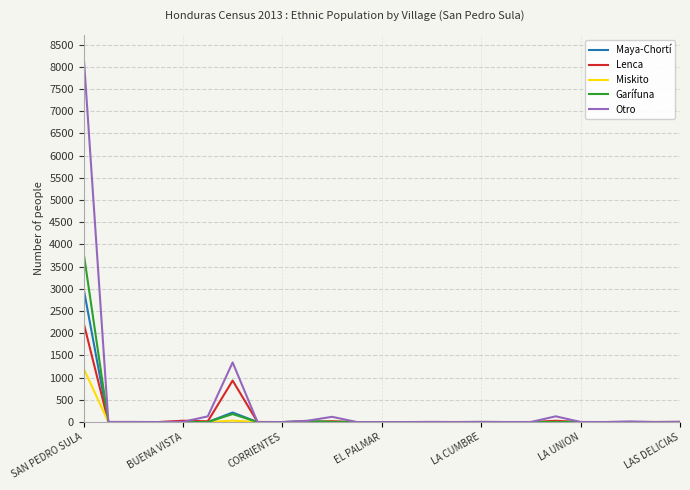

List the series in order of their peak value, highest first.

Otro, Garífuna, Maya-Chortí, Lenca, Miskito